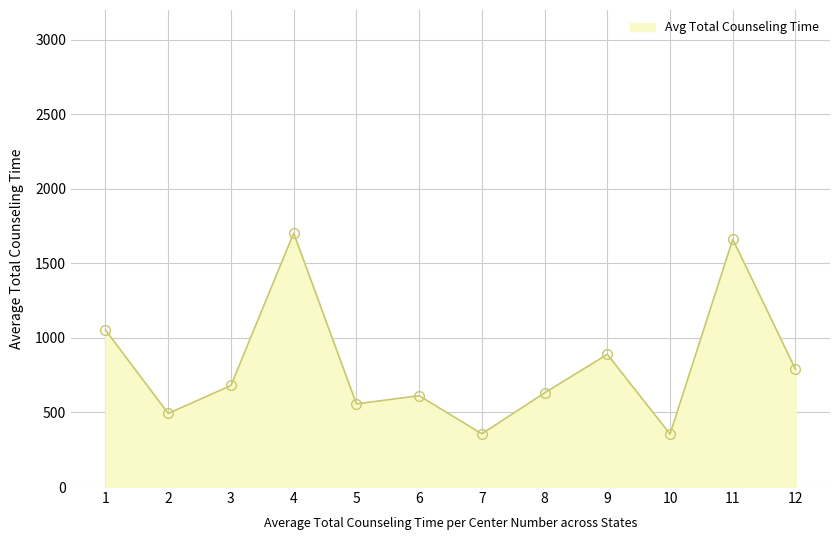

What is the average value?

815.5